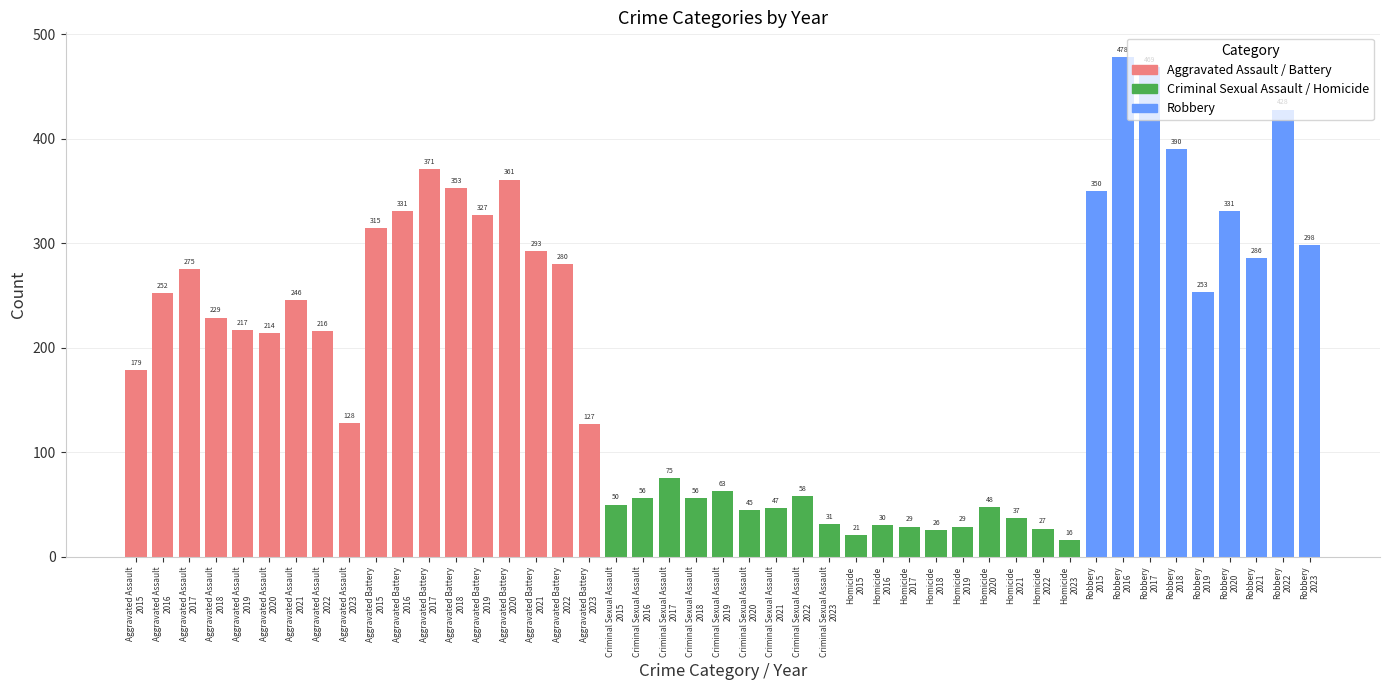

What is the greatest value displayed?

478